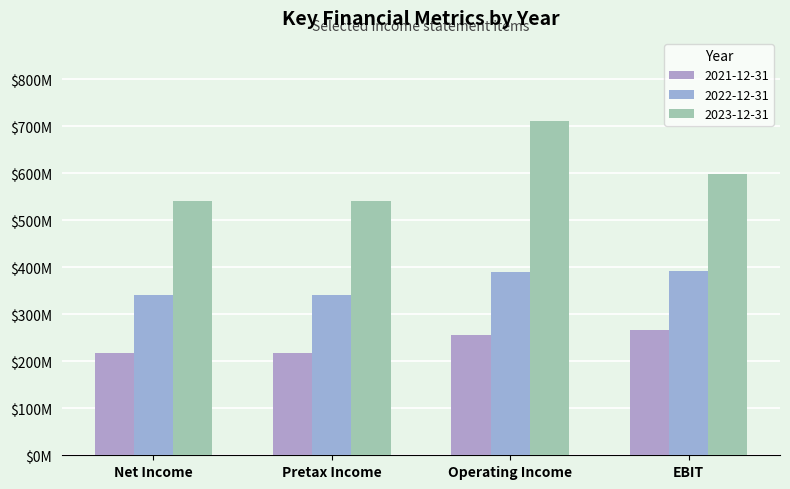

Which series has the largest total across all categories?

2023-12-31